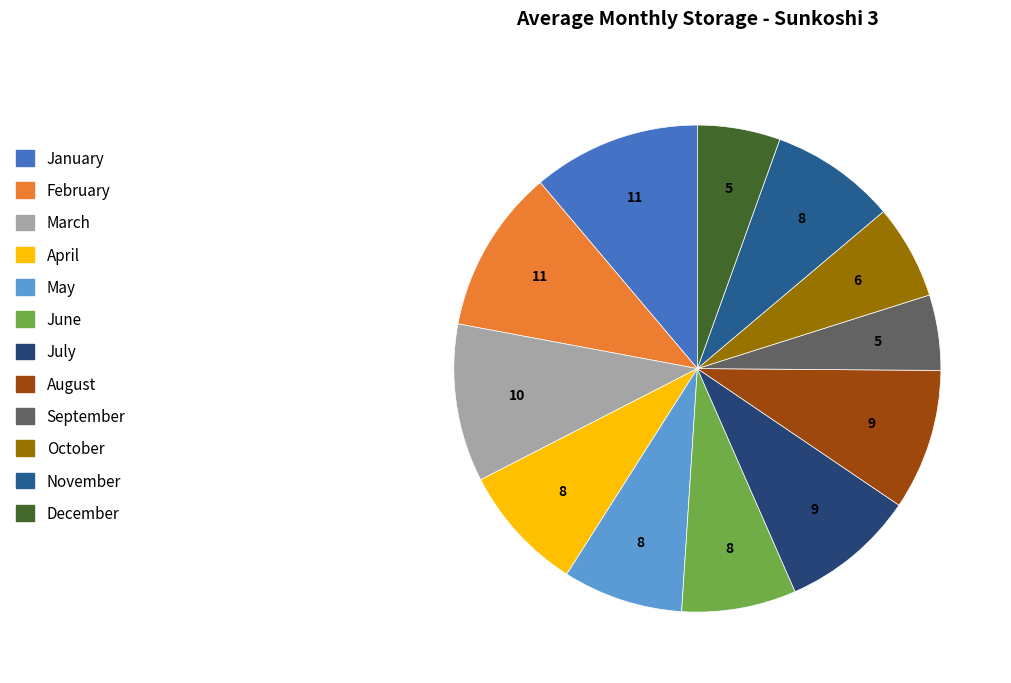

Rank the categories by value from highest to lowest.

January, February, March, August, July, April, November, May, June, October, December, September